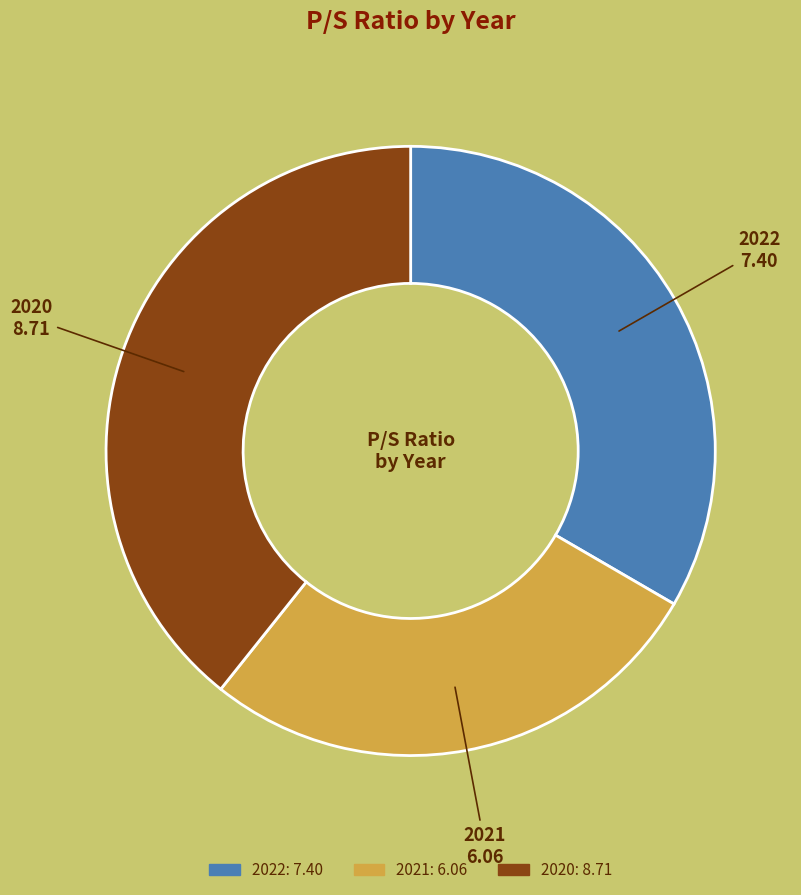

Do 2020 and 2022 together represent more than half of the pie?

Yes